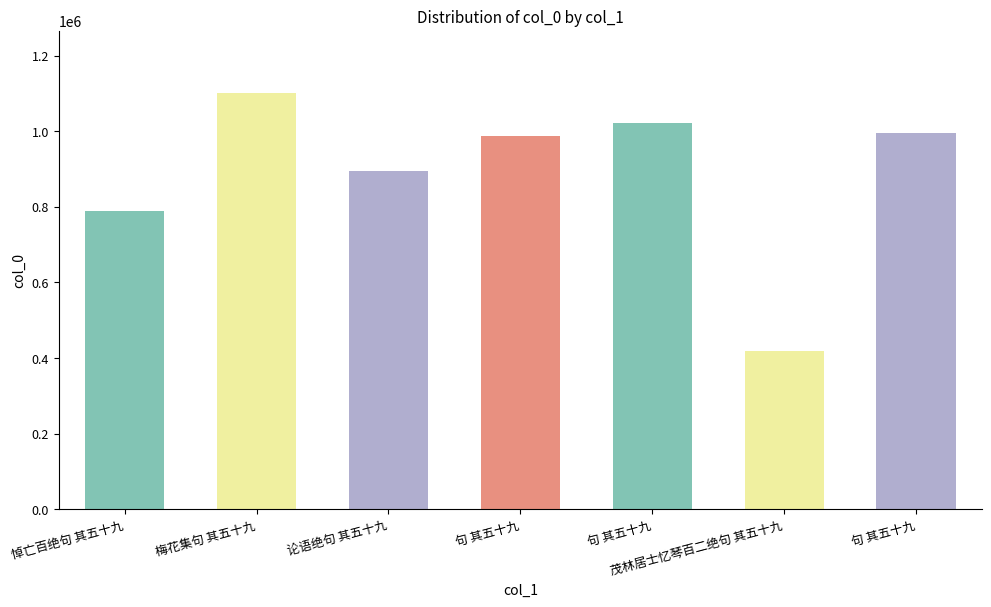

Does the chart contain any negative values?

No